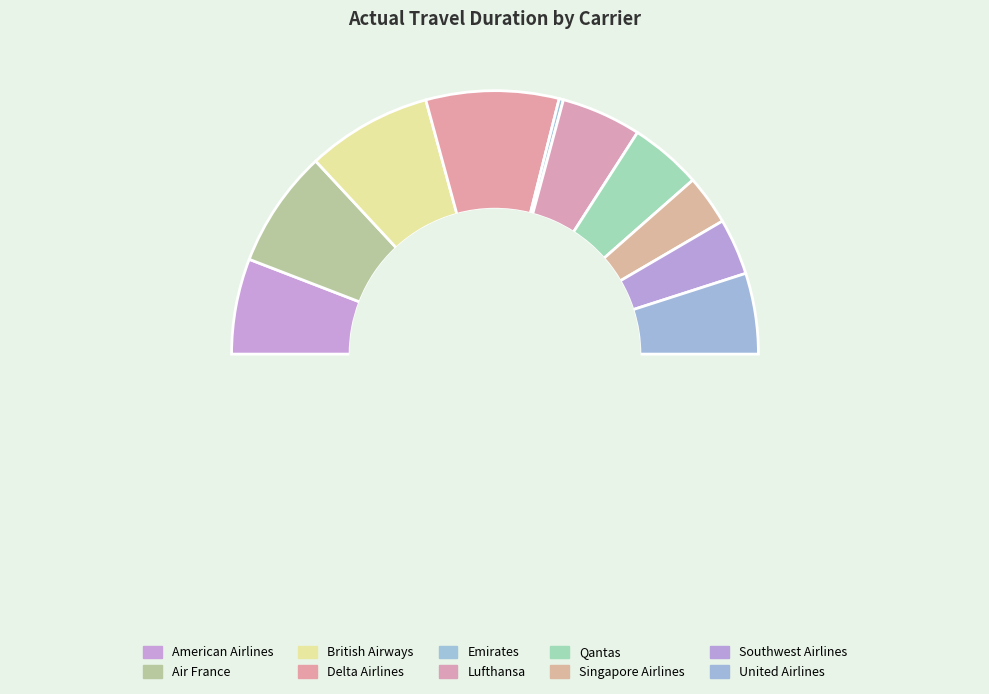

Which category has the biggest portion of the pie?

Delta Airlines